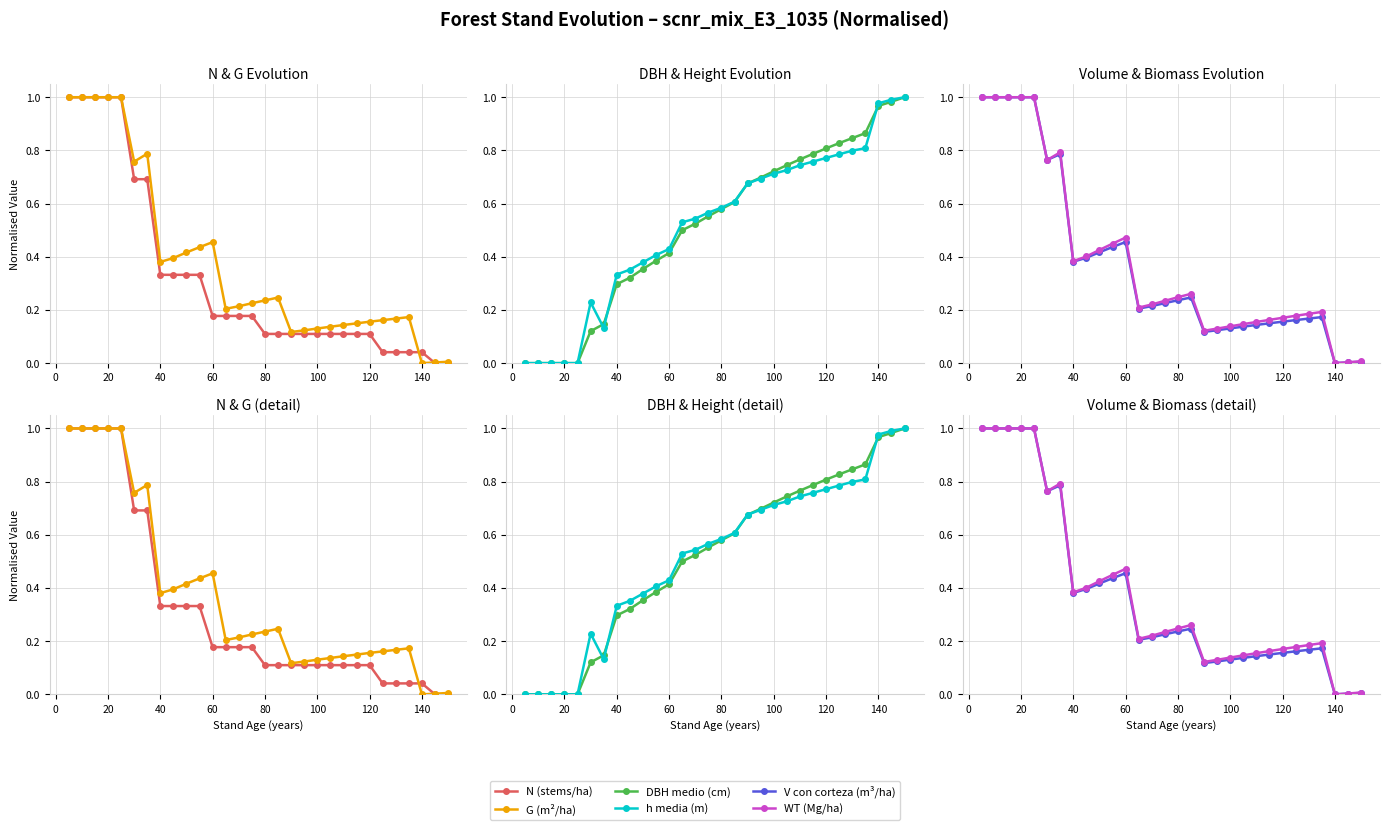

What is the average value of the DBH medio (cm) series?

0.5